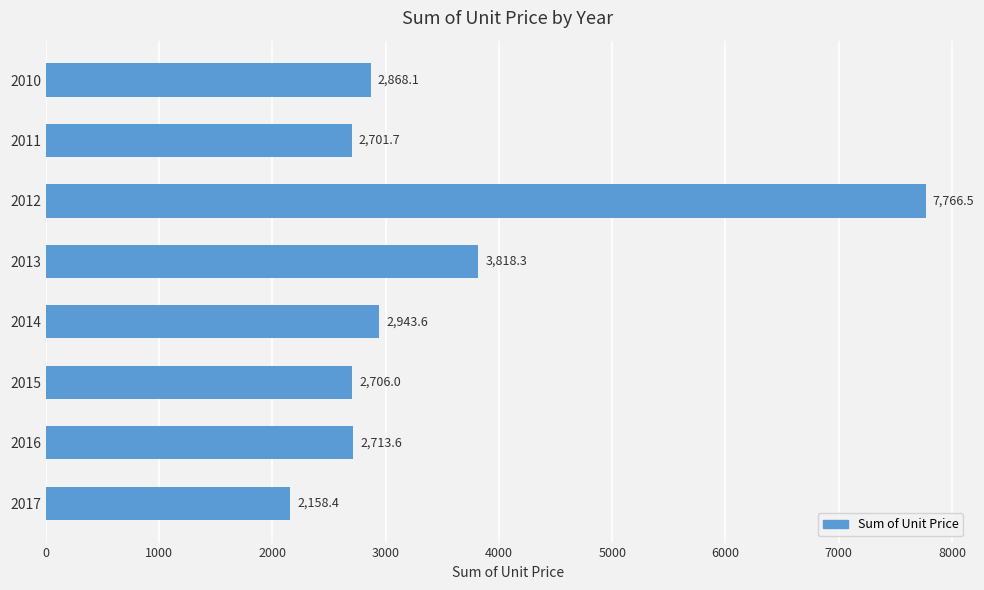

What is the change in value from 2012 to 2017?

-5608.1